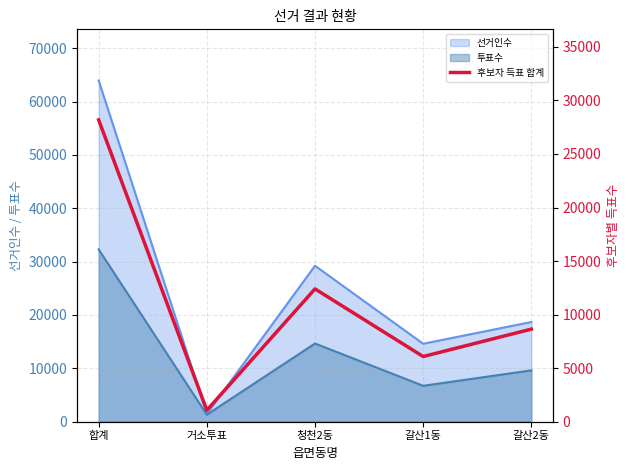

Where is the data nearest to the value 14626?

청천2동